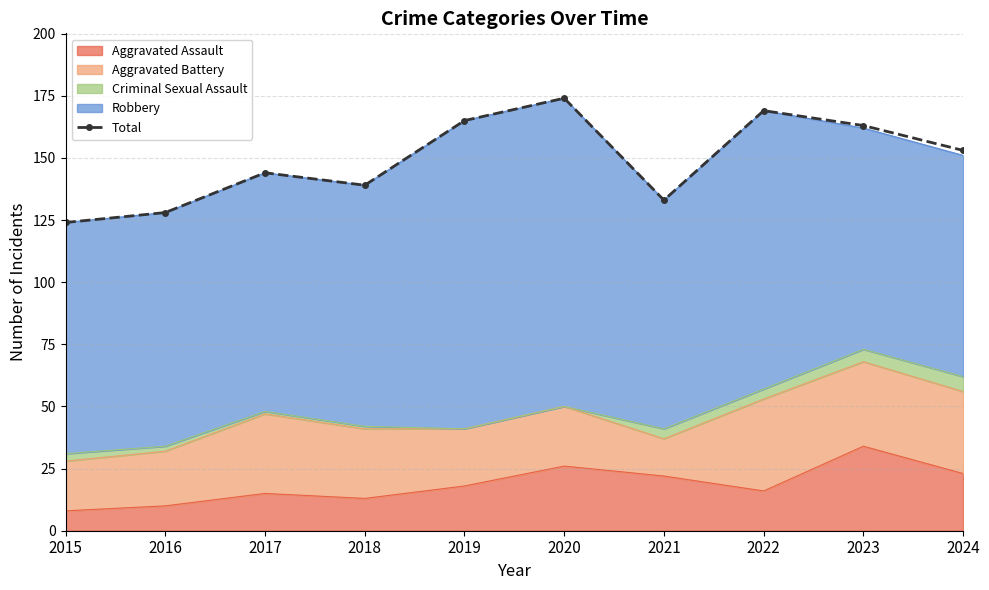

What is the sum of all values?

1492